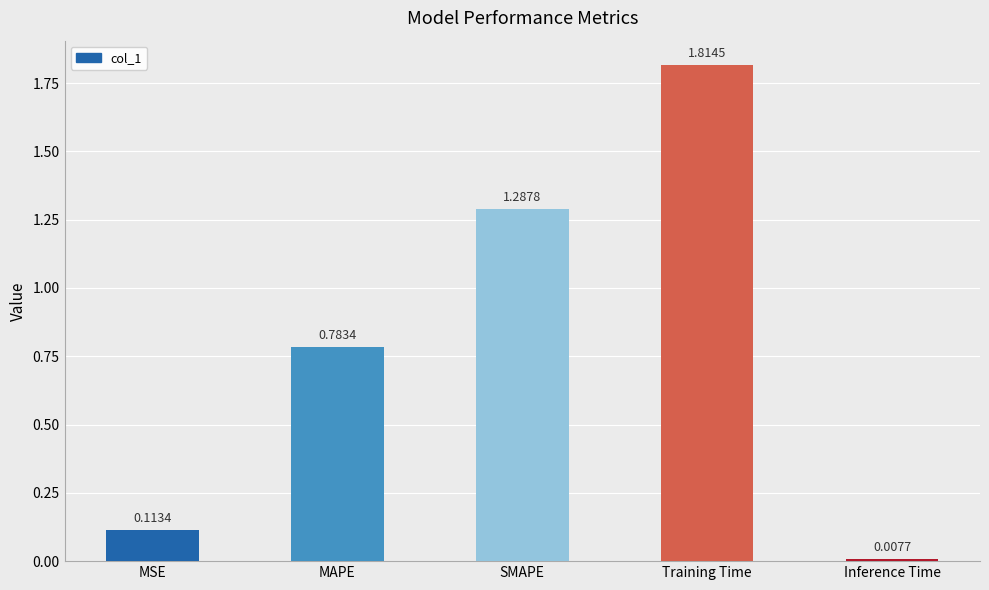

Count the number of data series in this chart.

1